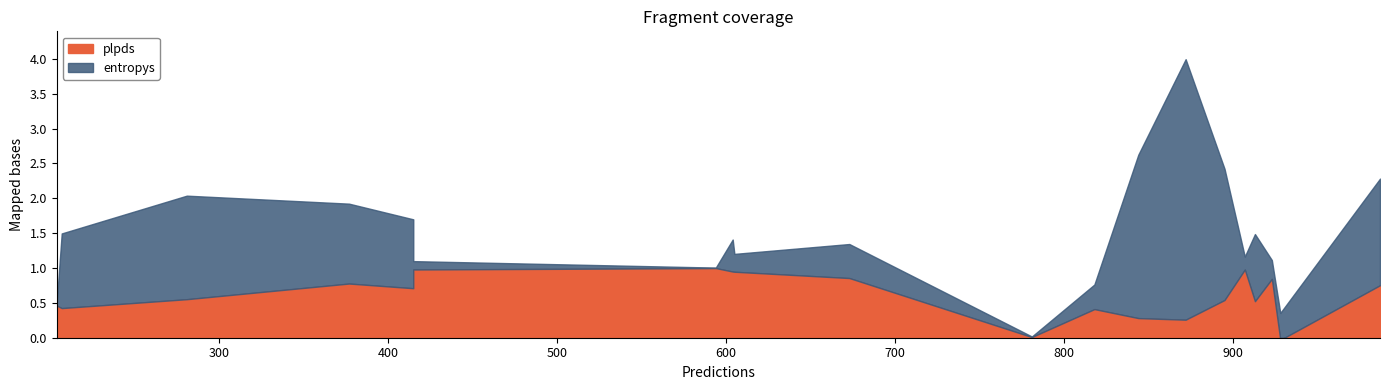

True or false: plpds has a value of 0.3 at 415.

False